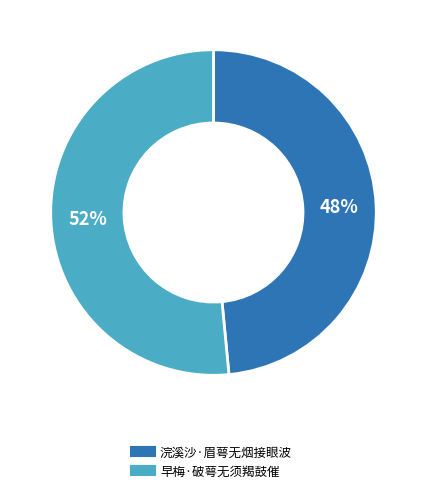

Combined, do 早梅·破萼无须羯鼓催 and 浣溪沙·眉萼无烟接眼波 account for over 50%?

Yes